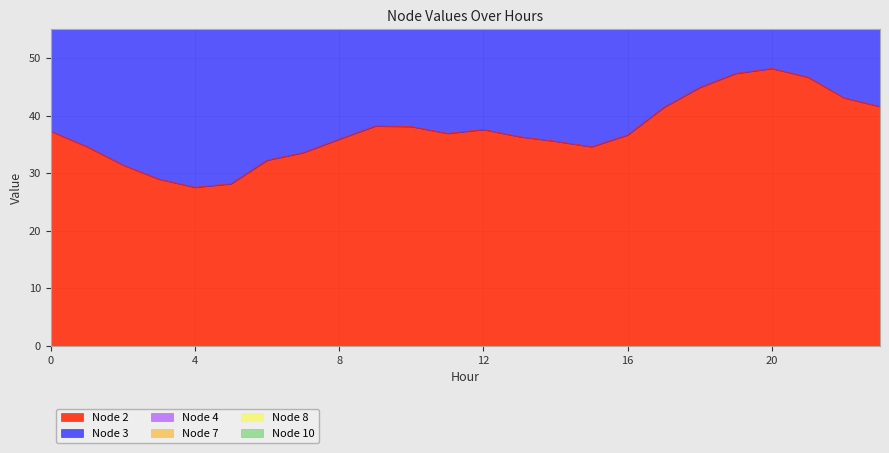

True or false: Node 7 has more than 0 interior local peaks.

True